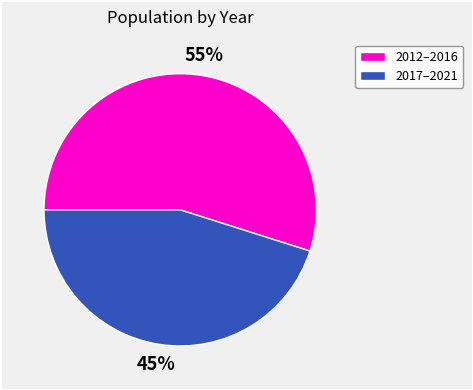

To the nearest percent, what is the average slice percentage?

50%